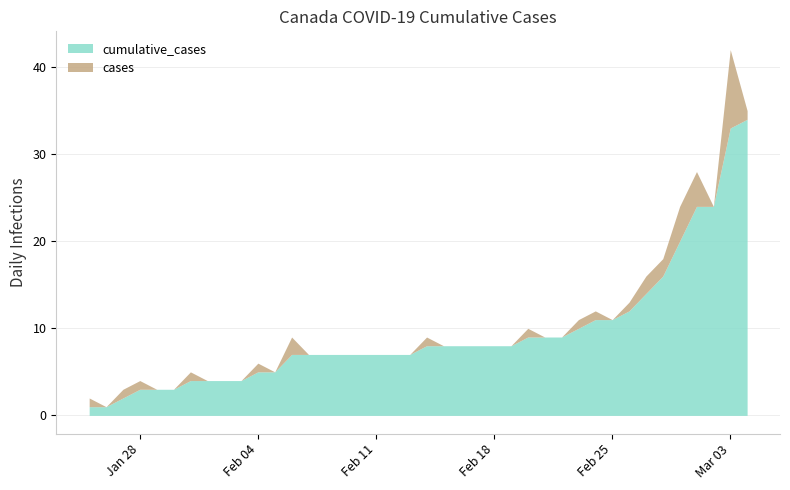

What is the total value across all series at Feb 25?

11